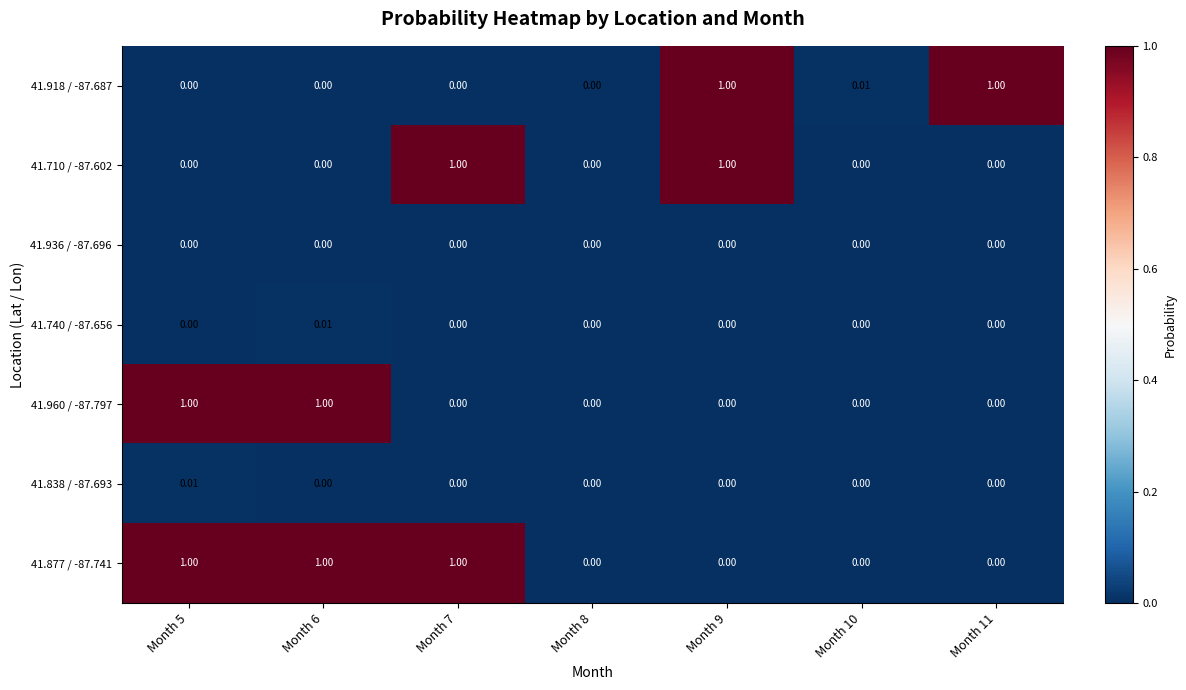

Reading left to right, transcribe all the data shown in this chart.

41.918 / -87.687: Month 5=0.0	Month 6=0.0	Month 7=0.0	Month 8=0.0	Month 9=1.0	Month 10=0.0	Month 11=1.0
41.710 / -87.602: Month 5=0.0	Month 6=0.0	Month 7=1.0	Month 8=0.0	Month 9=1.0	Month 10=0.0	Month 11=0.0
41.936 / -87.696: Month 5=0.0	Month 6=0.0	Month 7=0.0	Month 8=0.0	Month 9=0.0	Month 10=0.0	Month 11=0.0
41.740 / -87.656: Month 5=0.0	Month 6=0.0	Month 7=0.0	Month 8=0.0	Month 9=0.0	Month 10=0.0	Month 11=0.0
41.960 / -87.797: Month 5=1.0	Month 6=1.0	Month 7=0.0	Month 8=0.0	Month 9=0.0	Month 10=0.0	Month 11=0.0
41.838 / -87.693: Month 5=0.0	Month 6=0.0	Month 7=0.0	Month 8=0.0	Month 9=0.0	Month 10=0.0	Month 11=0.0
41.877 / -87.741: Month 5=1.0	Month 6=1.0	Month 7=1.0	Month 8=0.0	Month 9=0.0	Month 10=0.0	Month 11=0.0